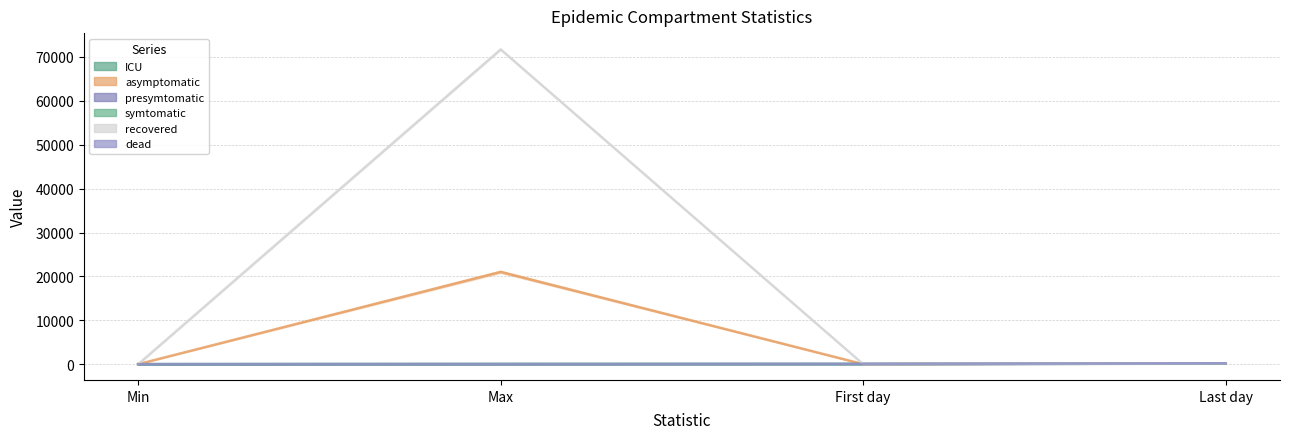

Does the chart have visible grid lines?

Yes